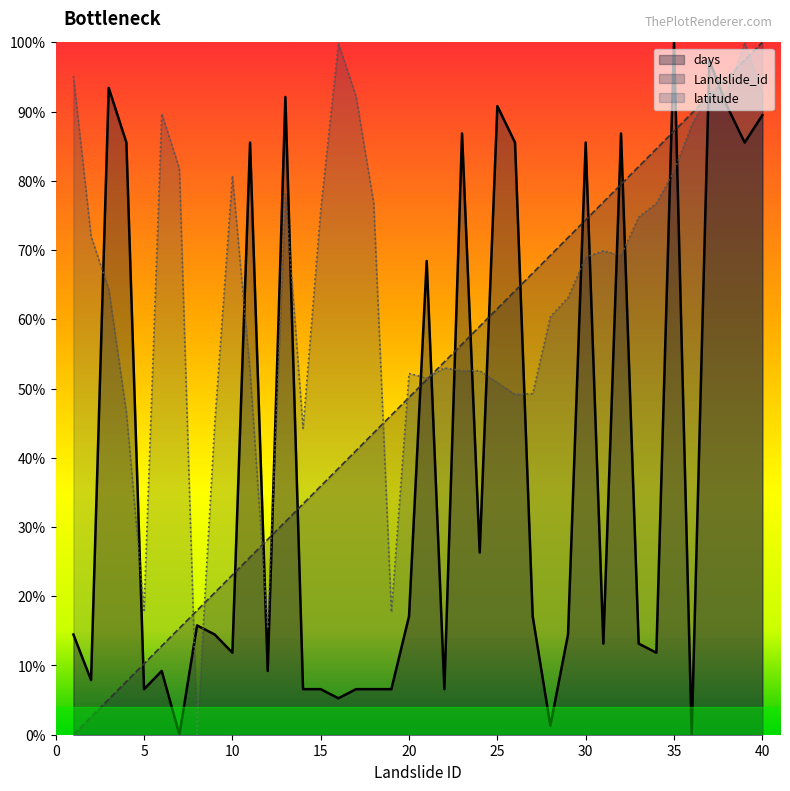

True or false: days and latitude cross at least once.

True